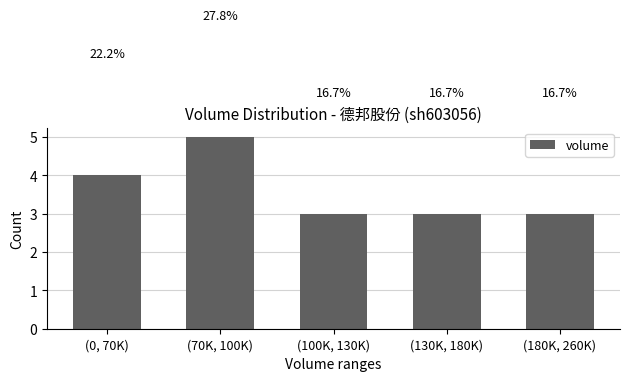

Where is the data nearest to the value 4?

(0, 70K)